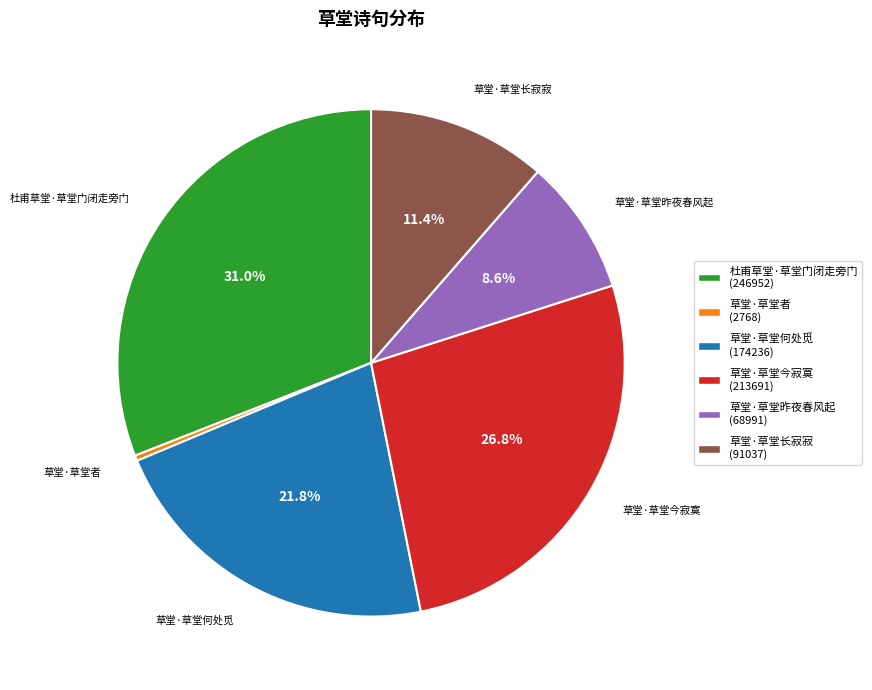

Is it true that 草堂·草堂长寂寂 is 11% of the pie?

True